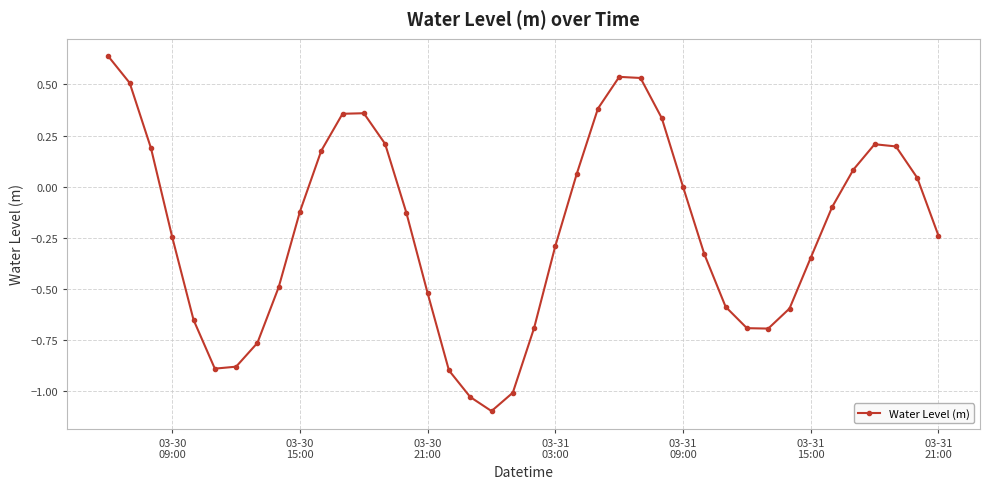

What is the difference between the maximum and second lowest values?

1.7